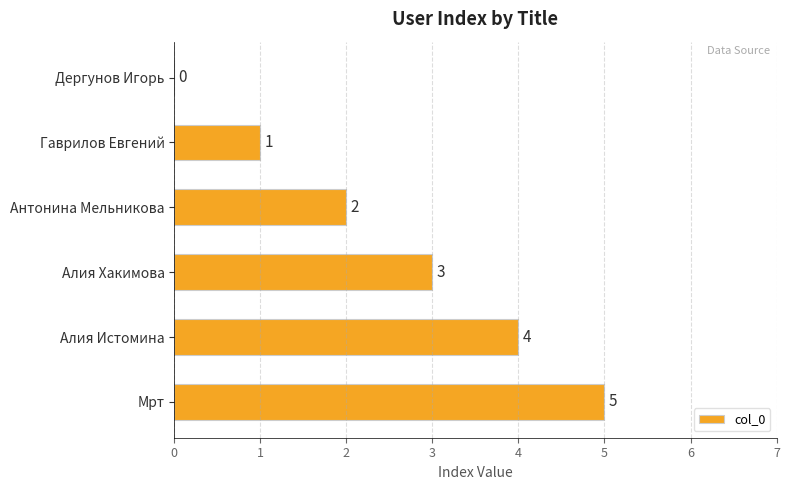

What is the sum of all values?

15